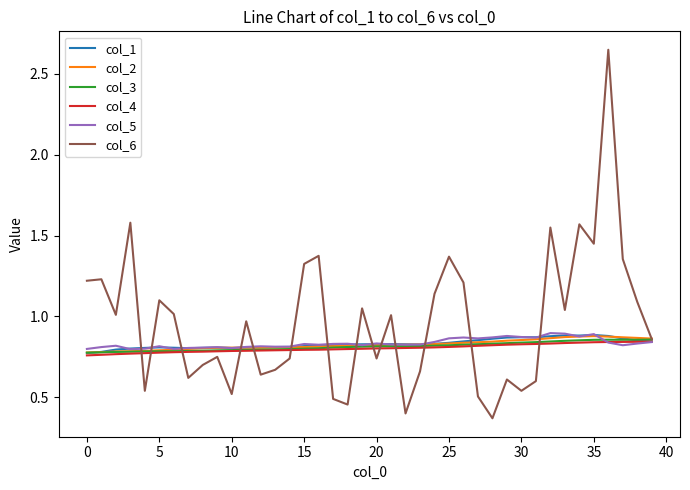

Which series has the largest total across all categories?

col_6